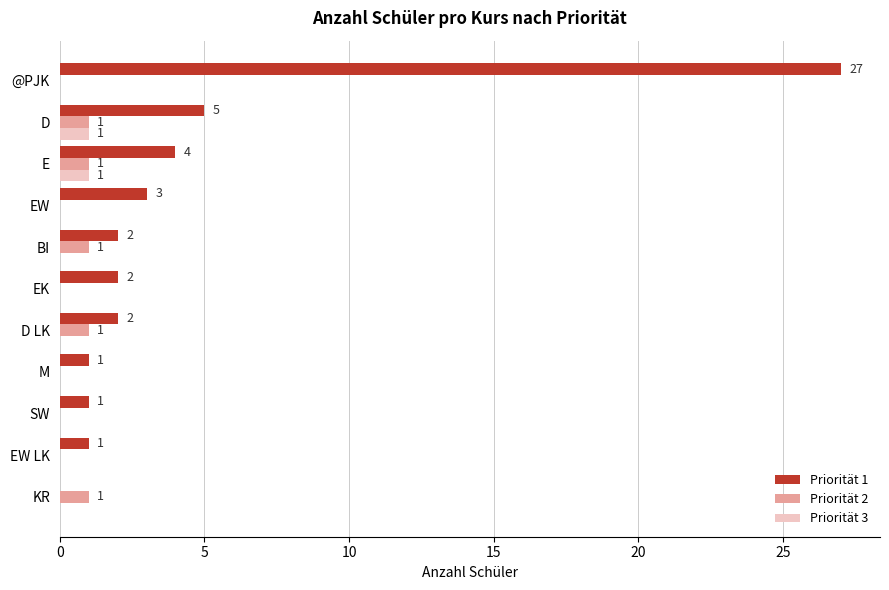

True or false: Priorität 2 has a value of 1 at E.

True